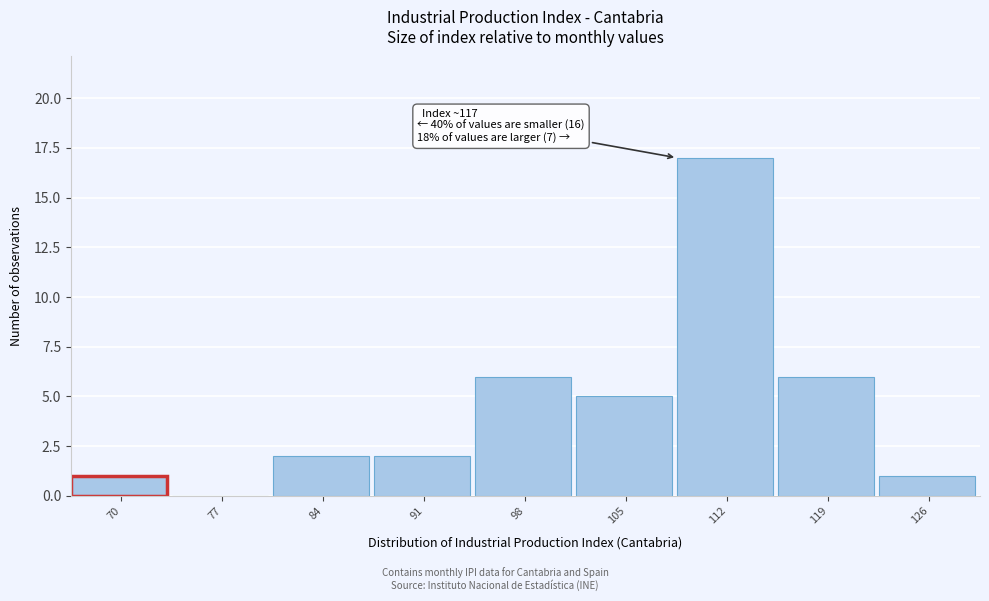

Reading left to right, list all the values displayed in this chart.

70=1	77=0	84=2	91=2	98=6	105=5	112=17	119=6	126=1